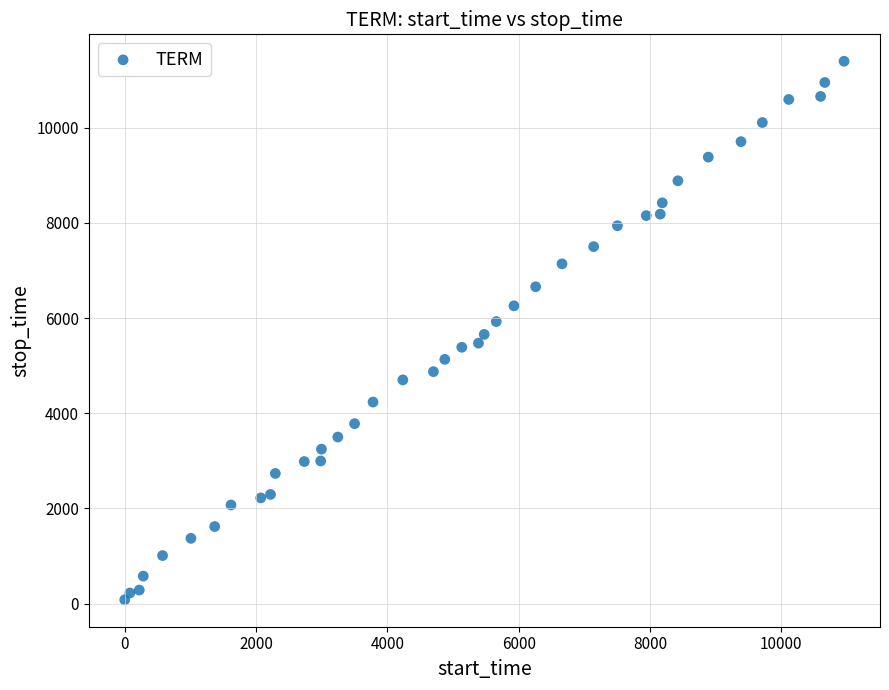

What is the range of Y values (max minus min)?

11322